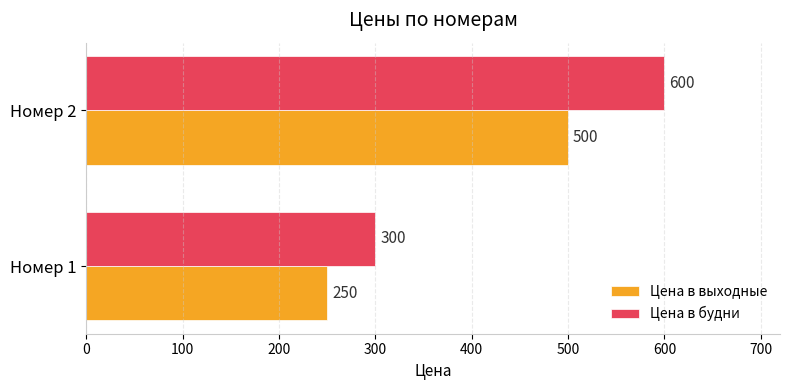

Which category has the highest value across all series?

Номер 2